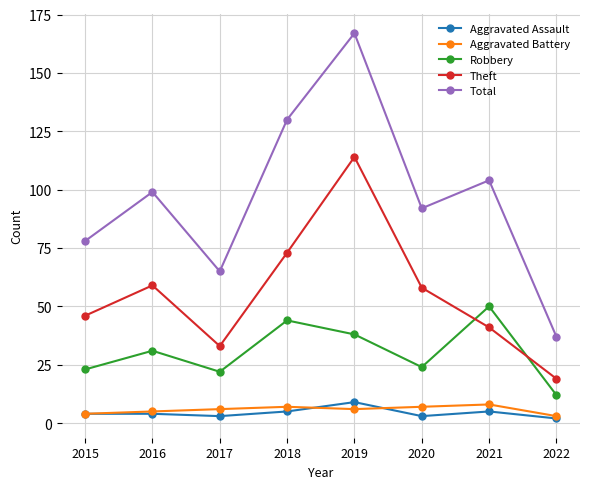

True or false: Total has a value of 23 at 2022.

False